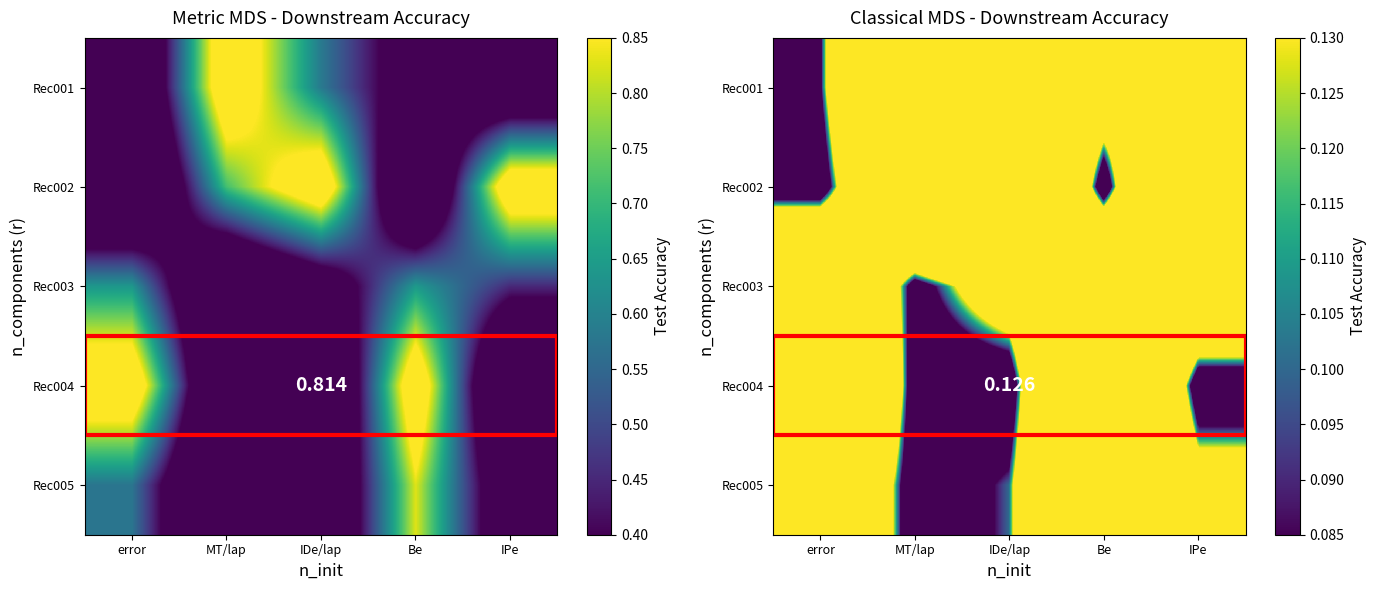

What is the highest value of the Rec005 series?

0.8